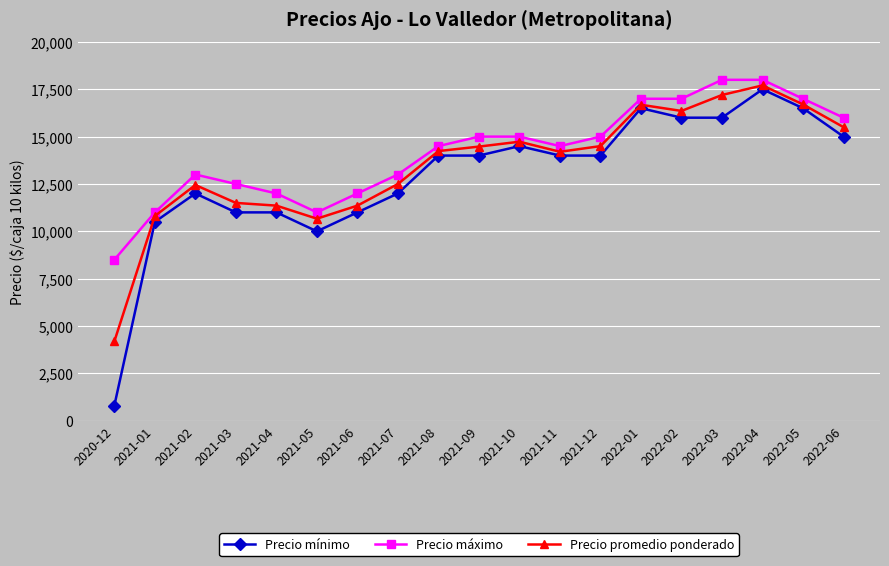

What is the value of the Precio mínimo point at the 16th from the left?

16000